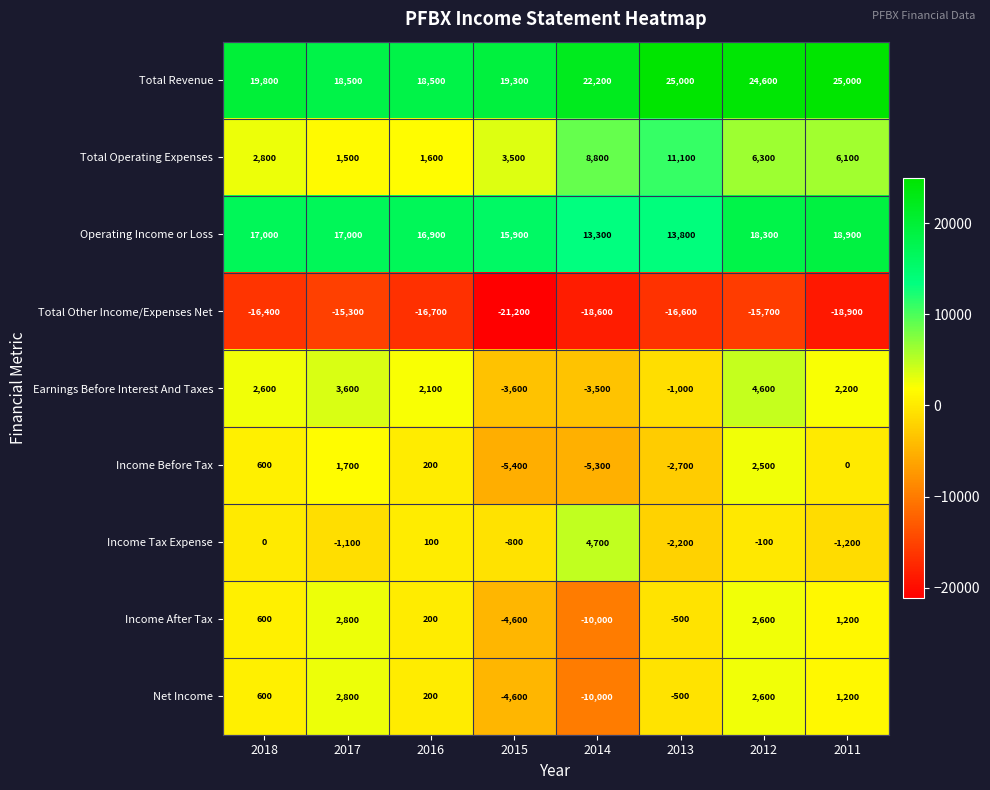

What is the difference between the Total Revenue values at 2011 and 2018?

5200